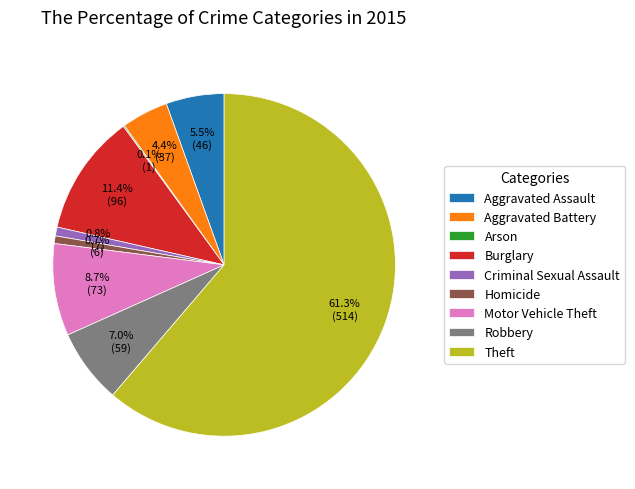

To the nearest percent, what is the average slice percentage?

11%